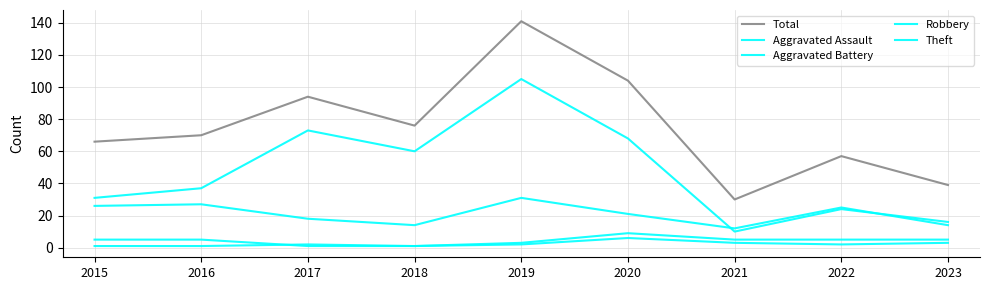

Does the chart have visible grid lines?

Yes